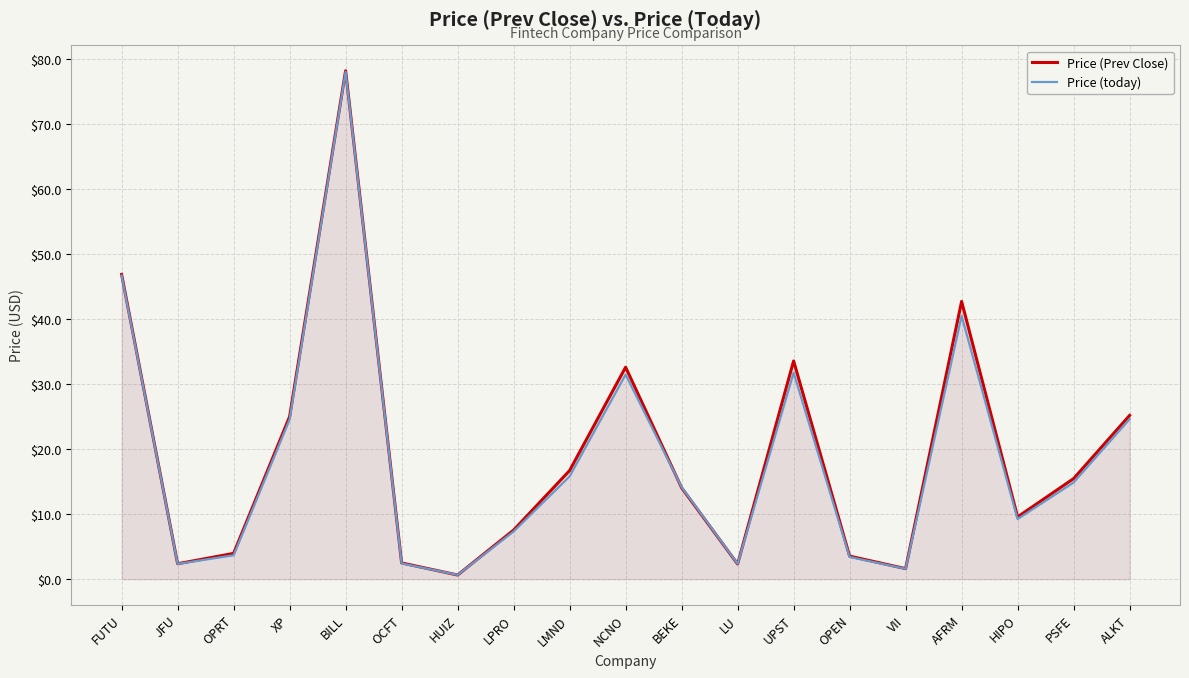

Reading left to right, transcribe all the data shown in this chart.

Price (Prev Close): FUTU=46.9	JFU=2.4	OPRT=4.0	XP=25.0	BILL=78.2	OCFT=2.5	HUIZ=0.6	LPRO=7.5	LMND=16.7	NCNO=32.6	BEKE=14.1	LU=2.3	UPST=33.6	OPEN=3.5	VII=1.6	AFRM=42.7	HIPO=9.6	PSFE=15.5	ALKT=25.2
Price (today): FUTU=46.7	JFU=2.4	OPRT=3.7	XP=24.6	BILL=78.0	OCFT=2.4	HUIZ=0.7	LPRO=7.3	LMND=15.8	NCNO=31.5	BEKE=14.2	LU=2.4	UPST=31.8	OPEN=3.4	VII=1.6	AFRM=40.5	HIPO=9.2	PSFE=14.9	ALKT=24.6